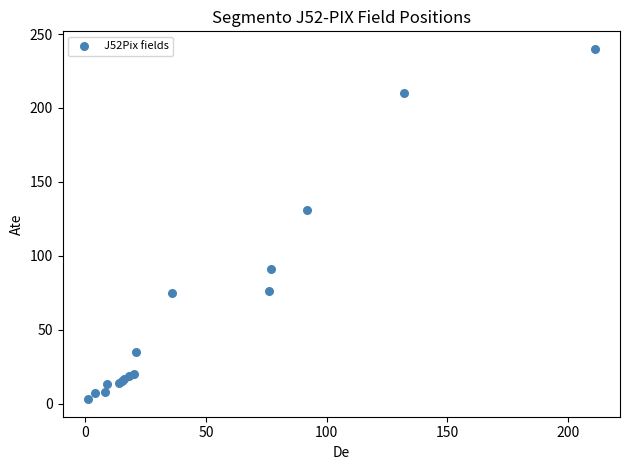

What Y value in the scatter plot is closest to 121?

131